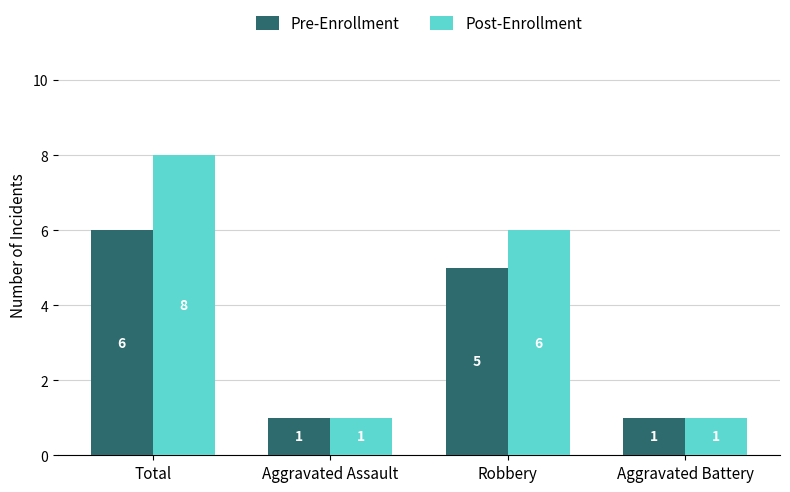

Reading left to right, transcribe all the data shown in this chart.

Pre-Enrollment: 6	1	5	1
Post-Enrollment: 8	1	6	1